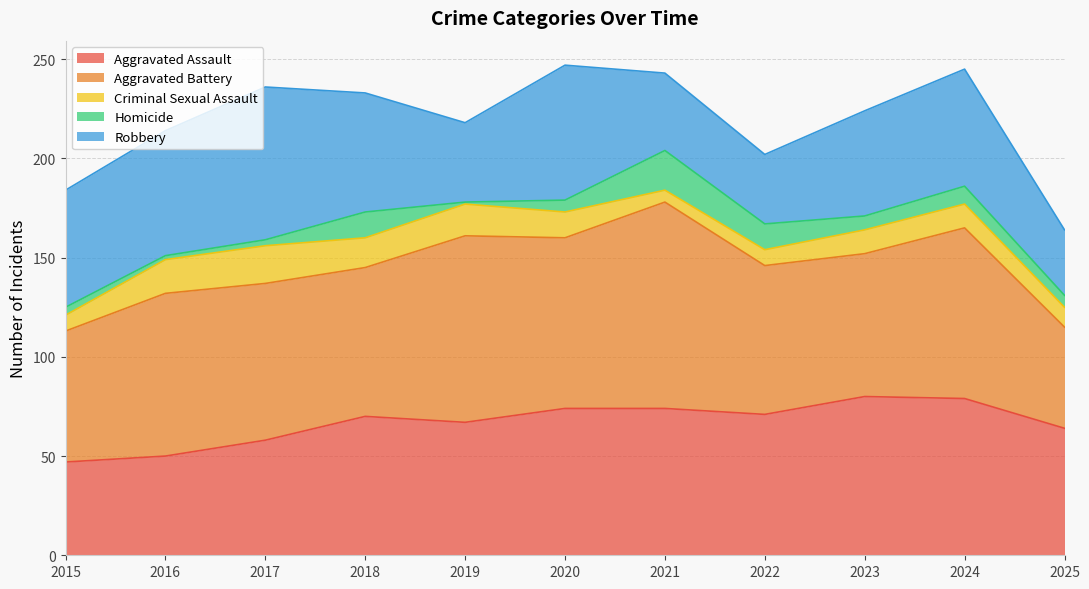

How many series are shown in this chart?

5